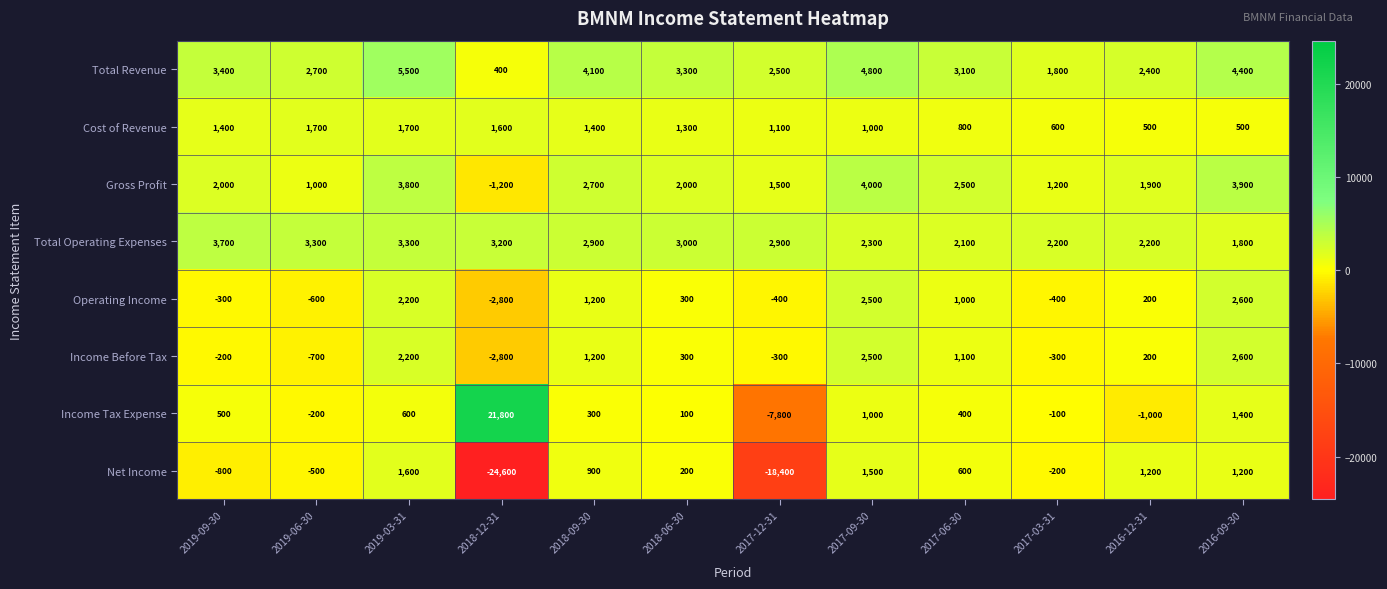

Which category has the lowest value across all series?

2018-12-31